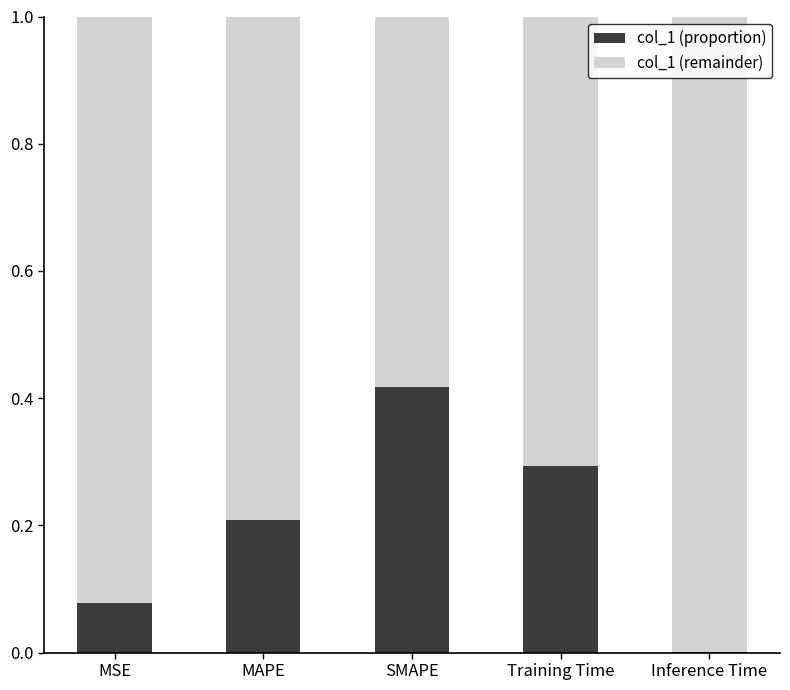

What is the sum of the col_1 (proportion) values at Training Time and SMAPE?

0.7